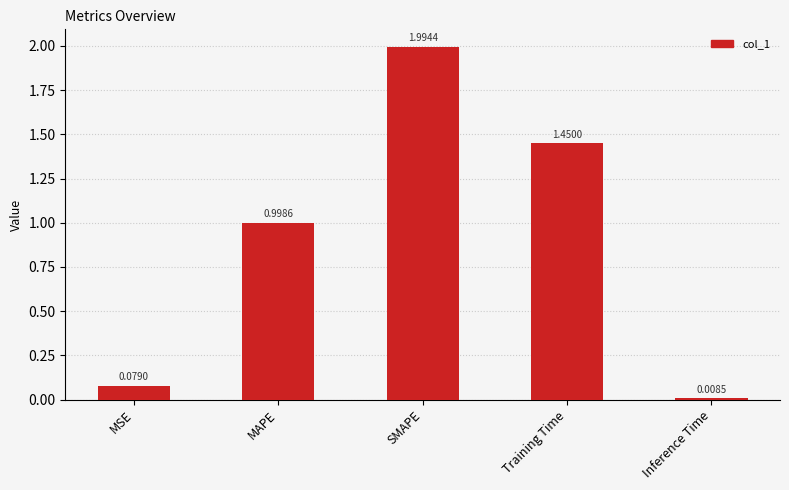

What is the label of the 2nd bar from the left?

MAPE